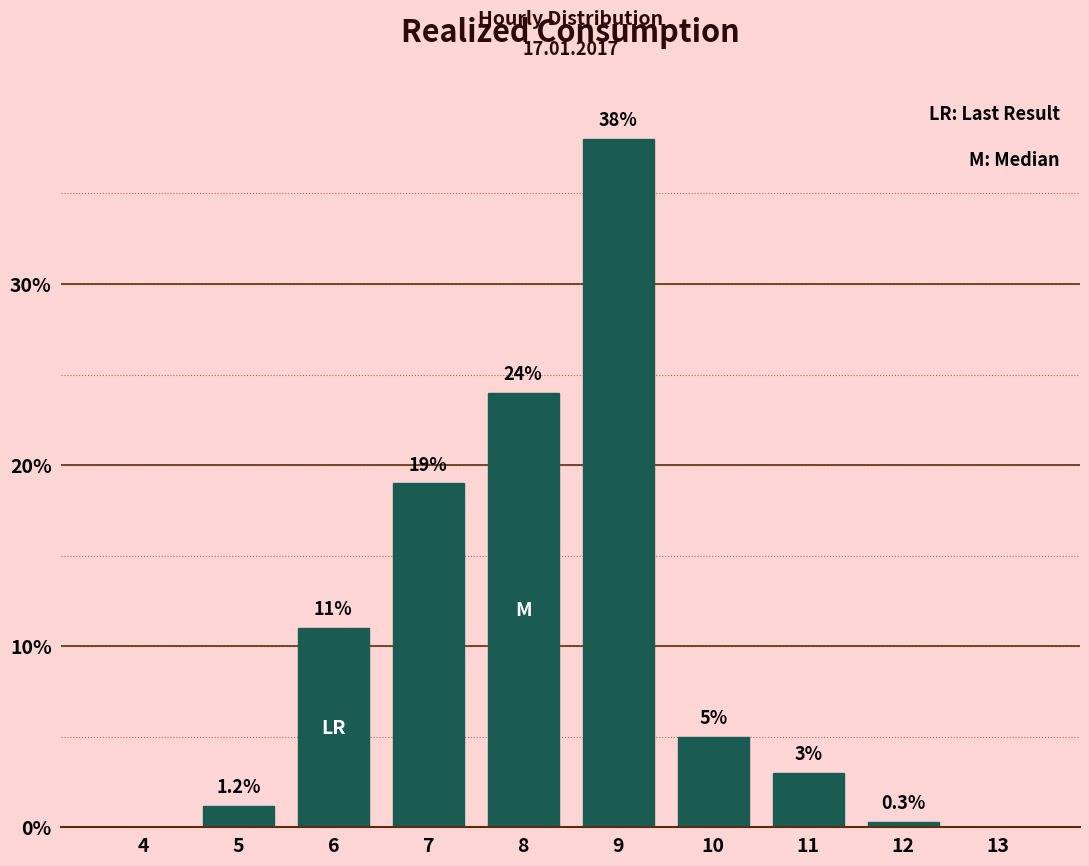

Reading right to left, extract all data points from this chart.

13=0.0	12=0.3	11=3.0	10=5.0	9=38.0	8=24.0	7=19.0	6=11.0	5=1.2	4=0.0